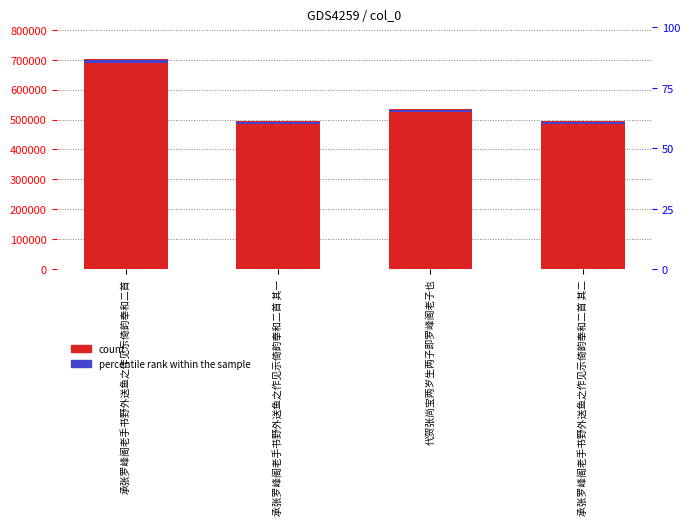

What is the sum of all col_0 values?

2227062.0